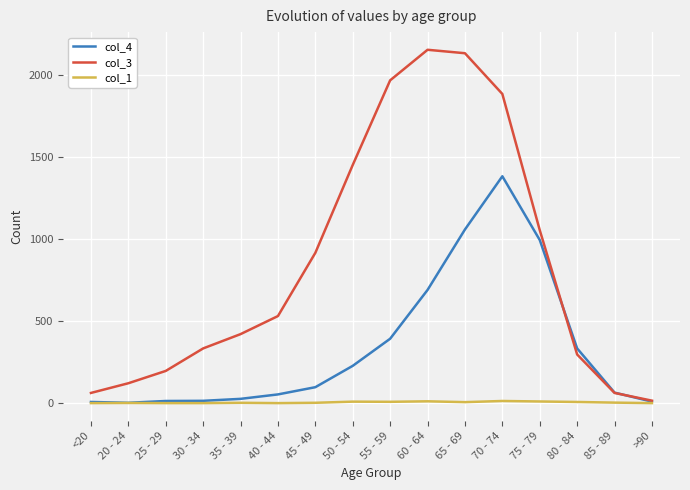

List the series in order of their overall mean, lowest first.

col_1, col_4, col_3